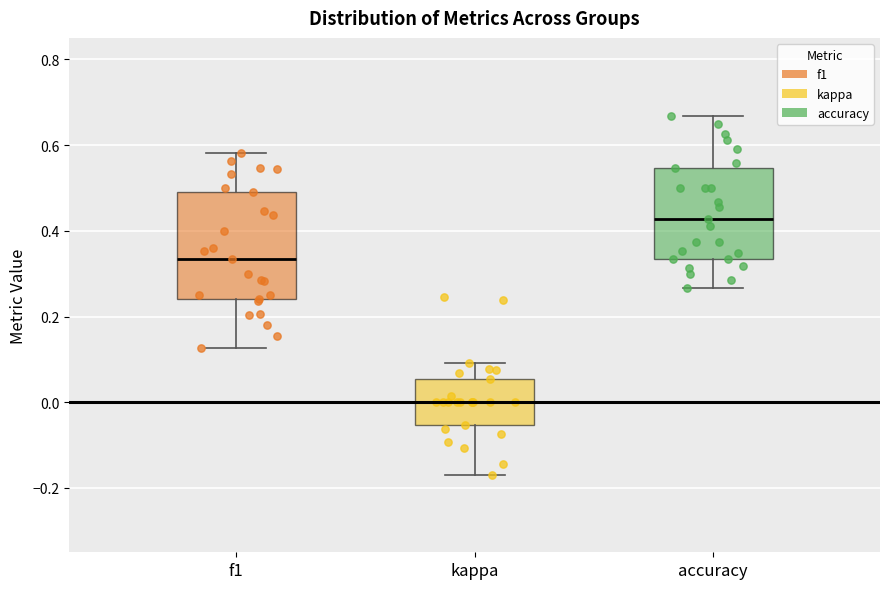

Reading left to right, transcribe this box plot: for each box, give where its median line is, the range the box spans, and where its two whiskers end, as read against the y-axis. The values are not printed on the chart, so give them approximately, as read against the axis.

f1: median 0.34, box 0.24 to 0.50, whiskers 0.12 to 0.58
kappa: median 0.00, box -0.06 to 0.06, whiskers -0.16 to 0.10
accuracy: median 0.42, box 0.34 to 0.54, whiskers 0.26 to 0.66